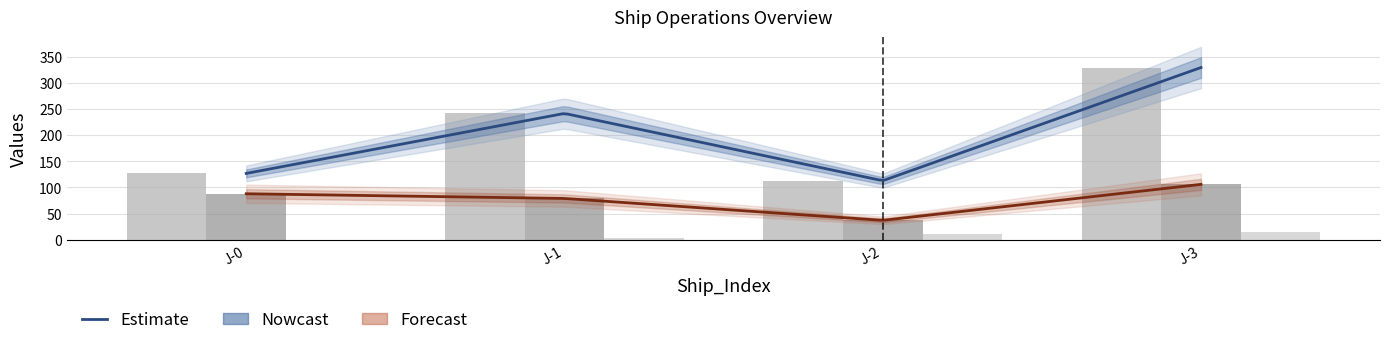

The Duration series shows 188 at J-3. True or false?

False